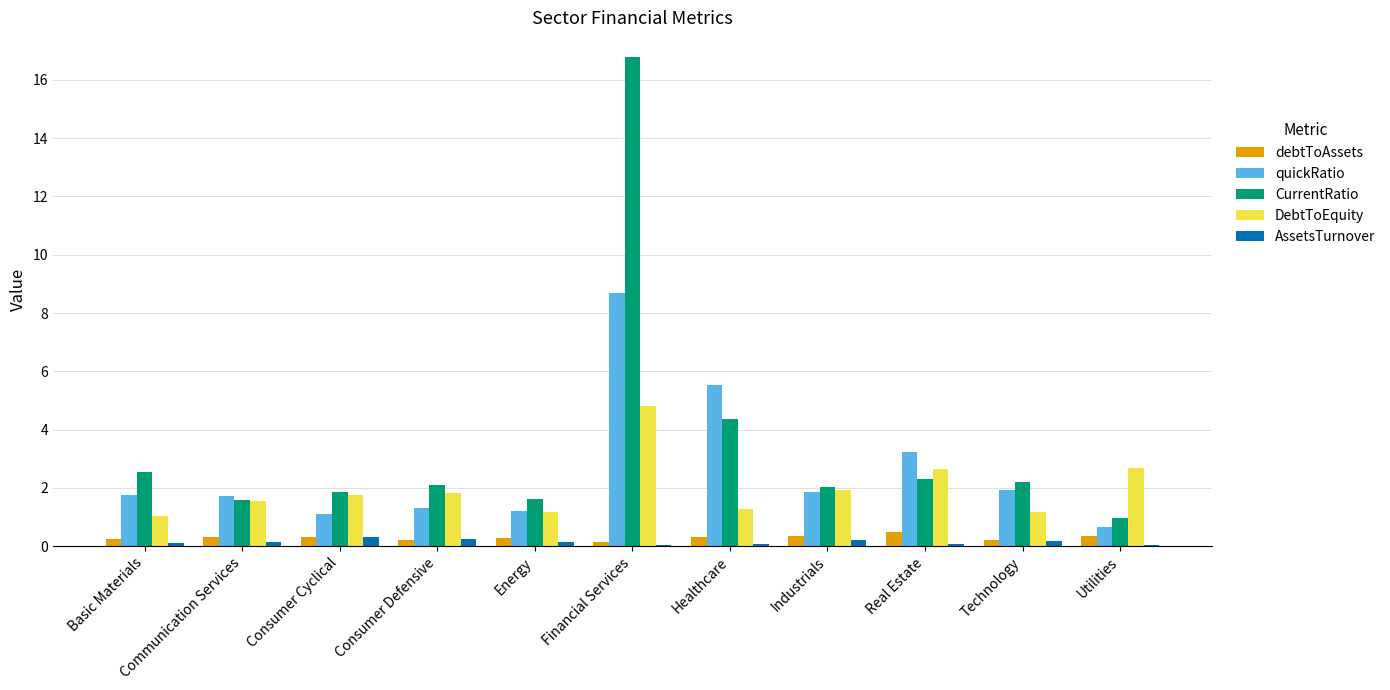

What is the sum of all AssetsTurnover values?

1.6